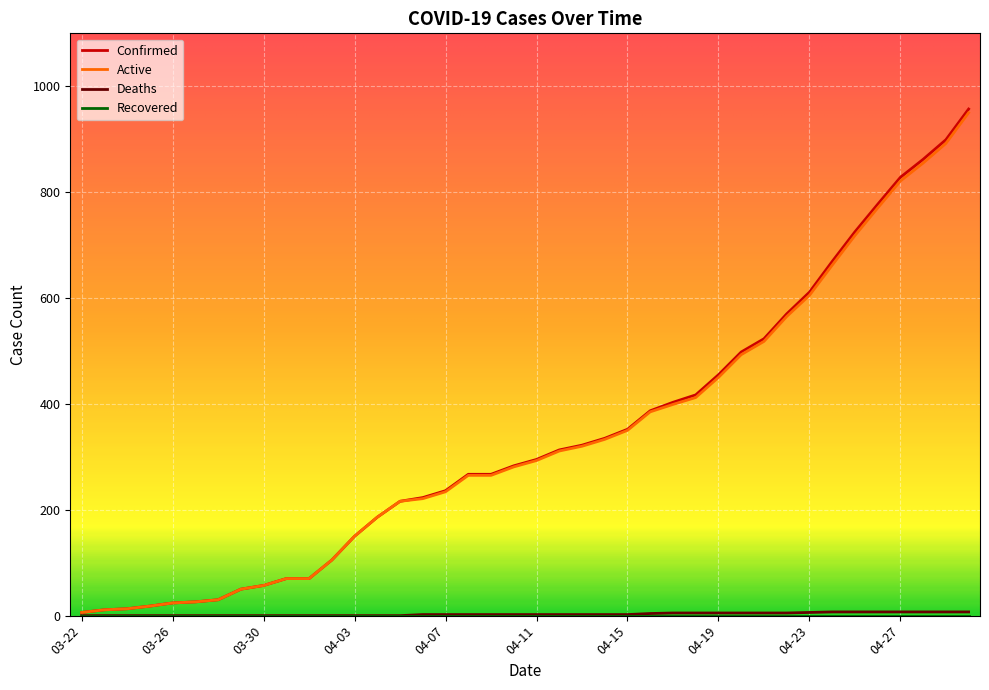

What is the value of the Active point at the 12th from the left?

105